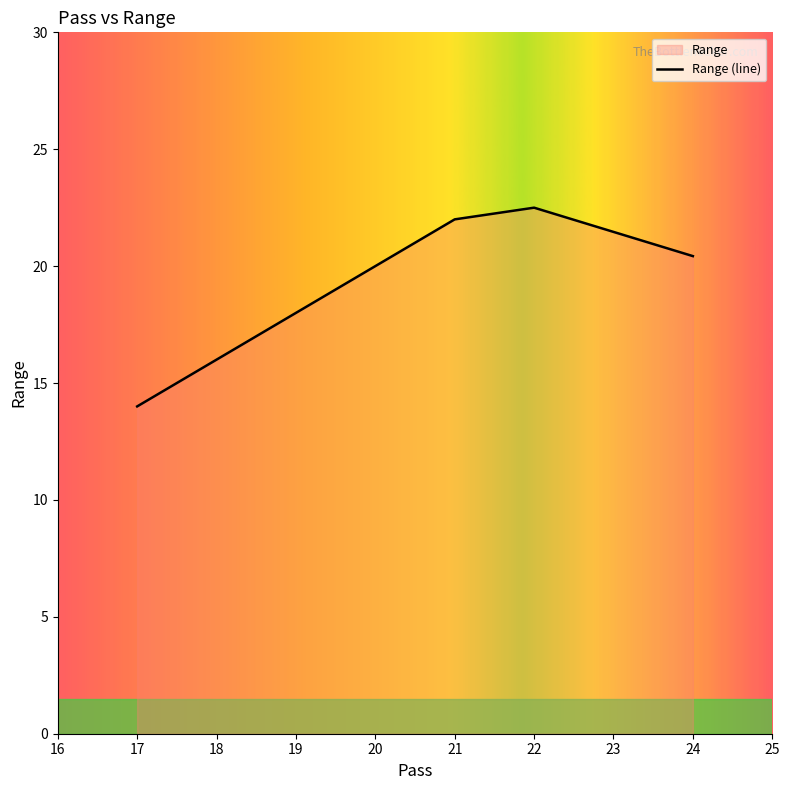

What is the maximum value shown in the chart?

22.5